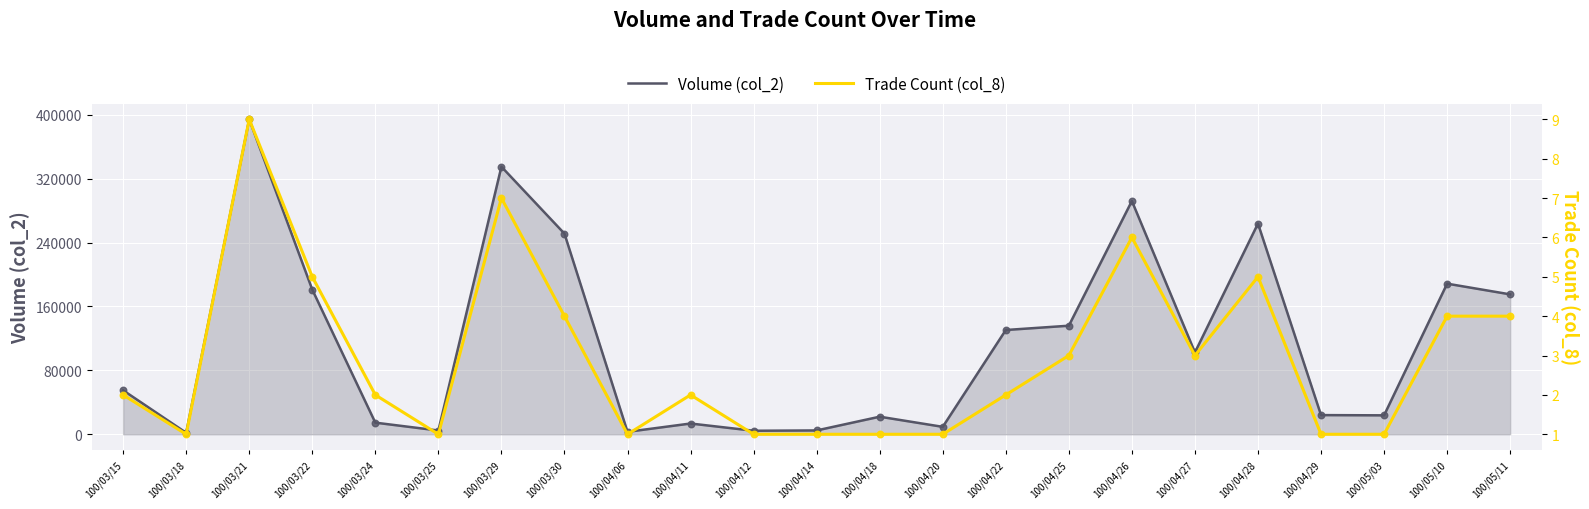

At which category is the sum across all series the highest?

100/03/21